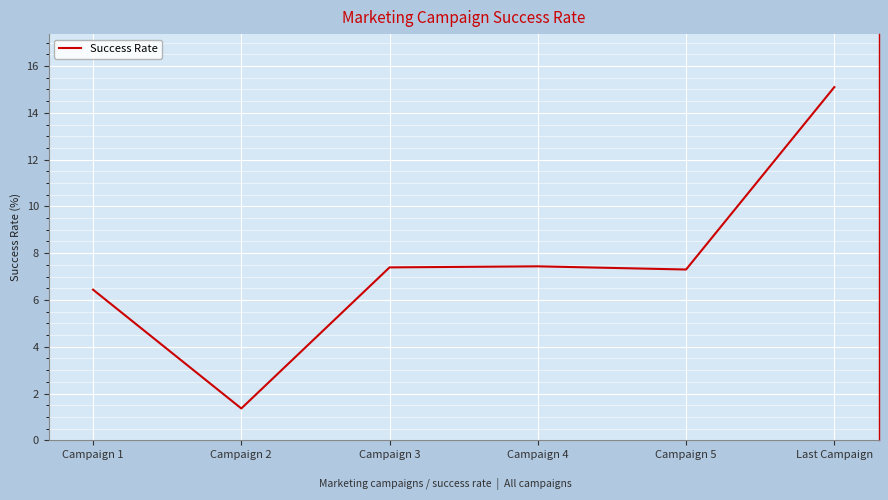

Reading left to right, transcribe all the data shown in this chart.

6.4	1.4	7.4	7.4	7.3	15.1